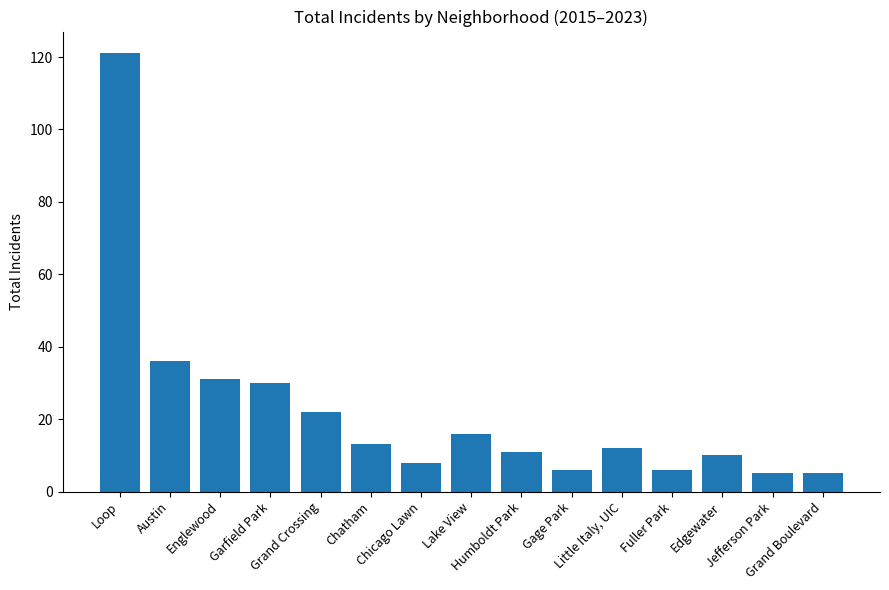

What is the sum of all values?

332